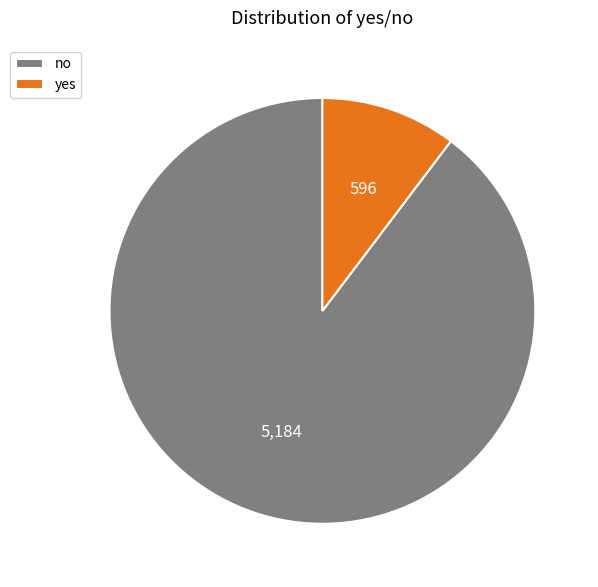

Between no and yes, which is larger?

no